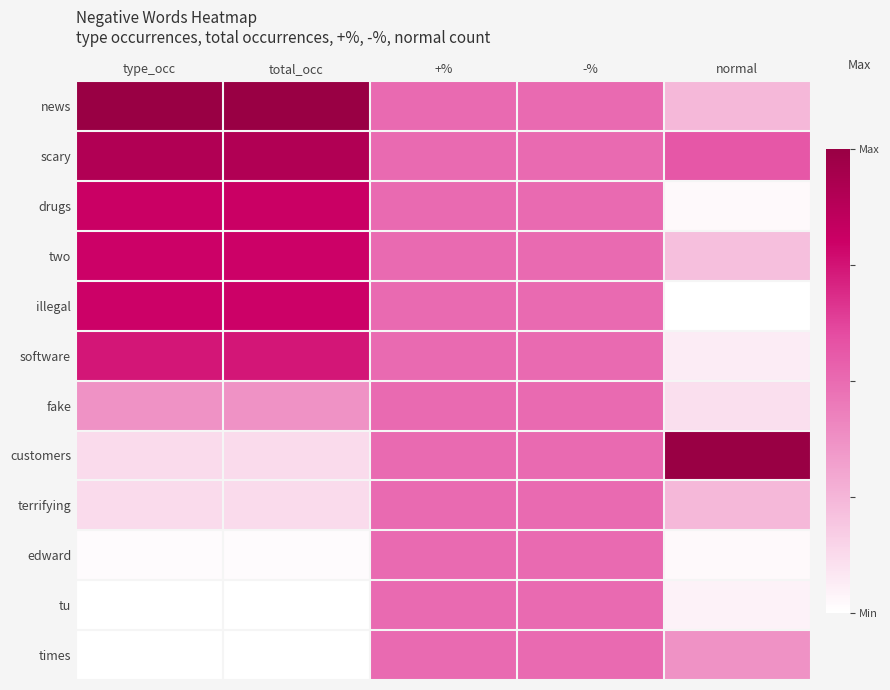

What is the greatest value displayed?

1.0